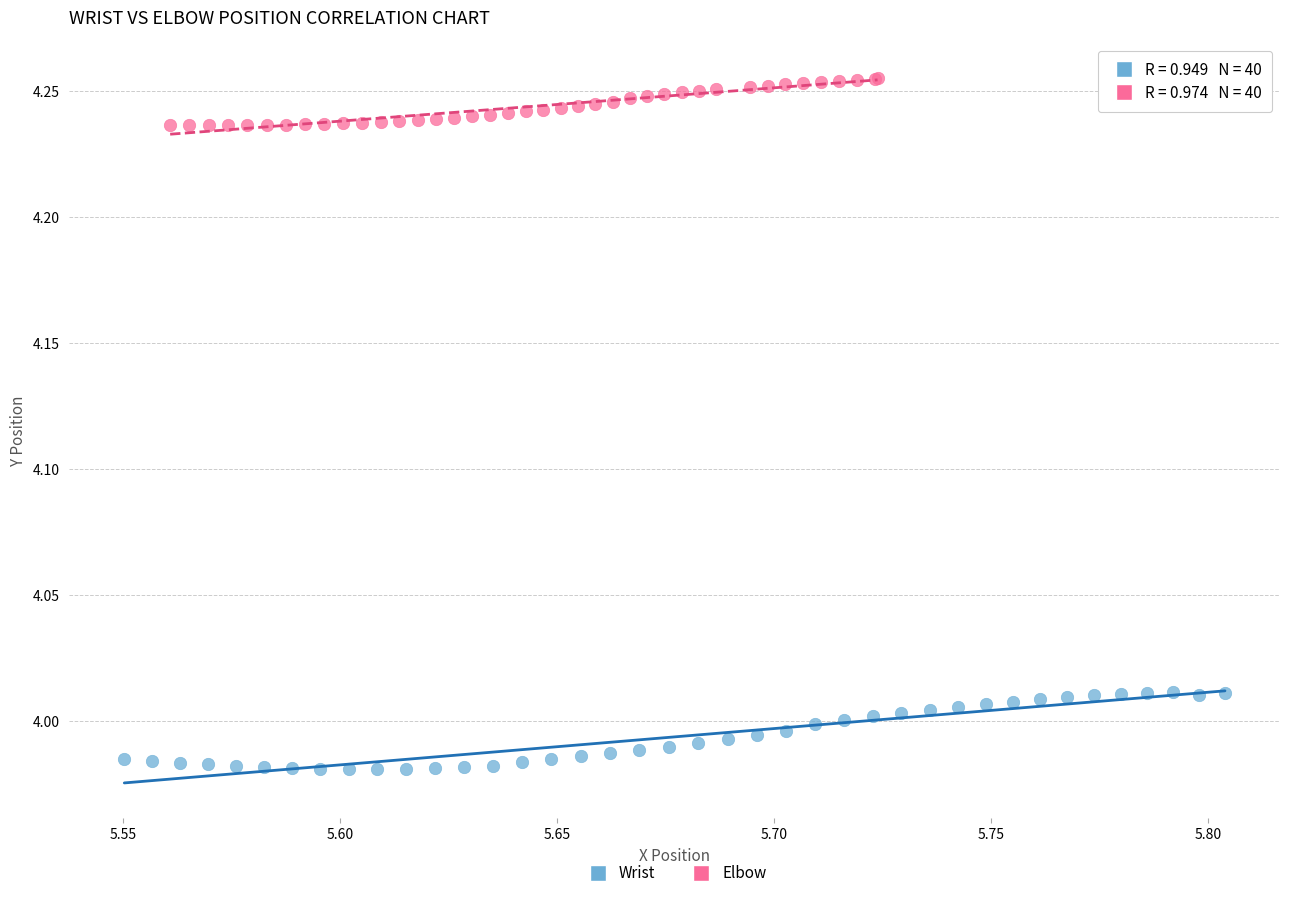

Which series has the largest Y range (max minus min)?

Wrist